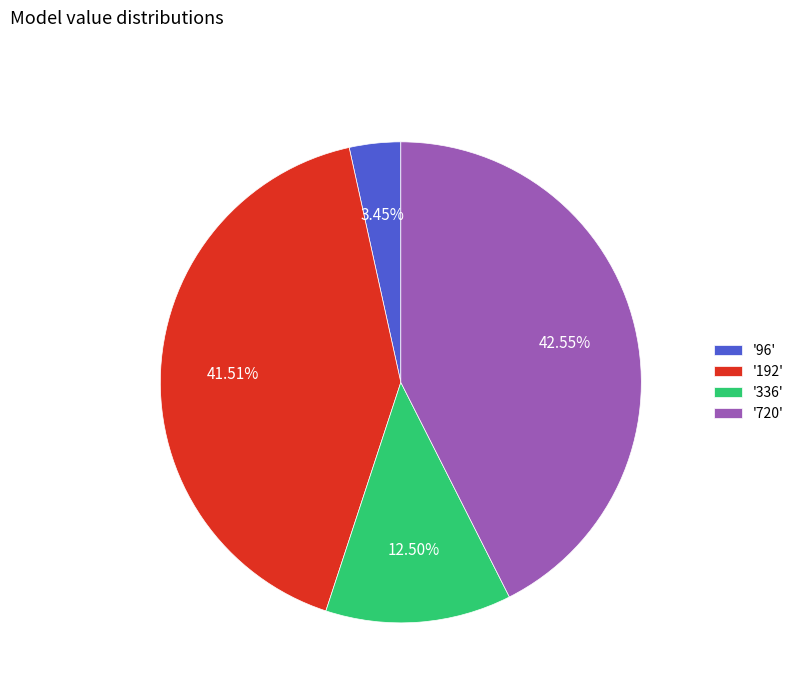

Which has a higher value, '336' or '192'?

'192'